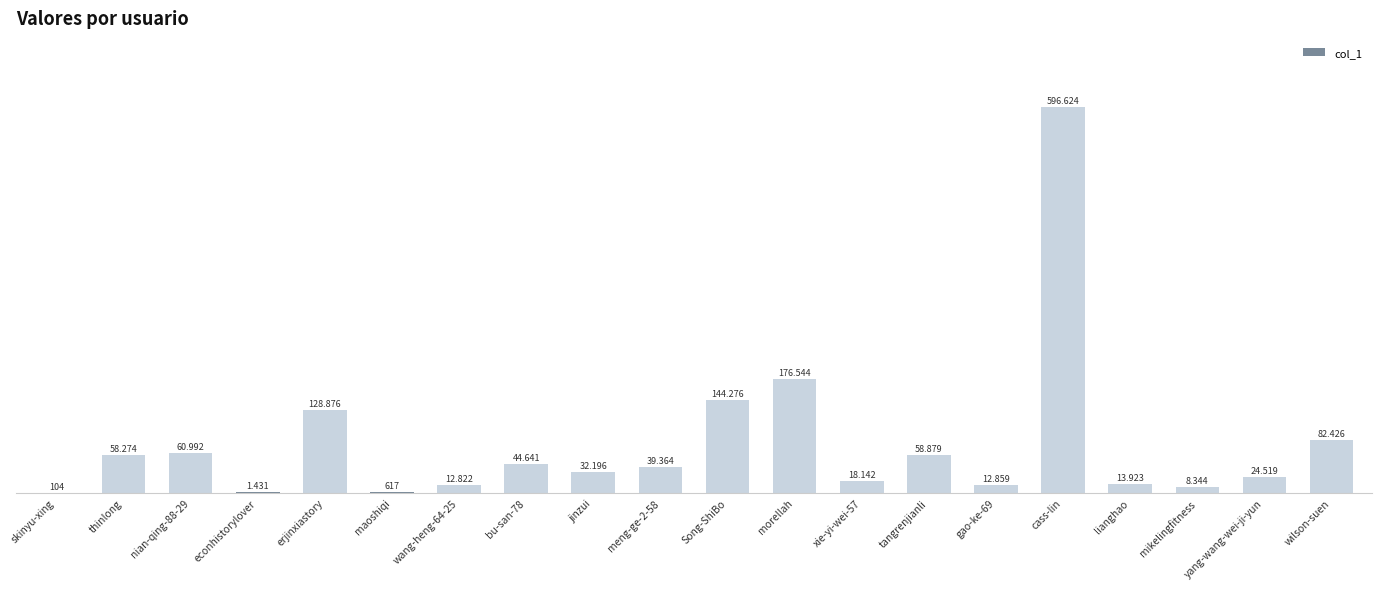

Are the bars grouped side by side (vs. stacked)?

No